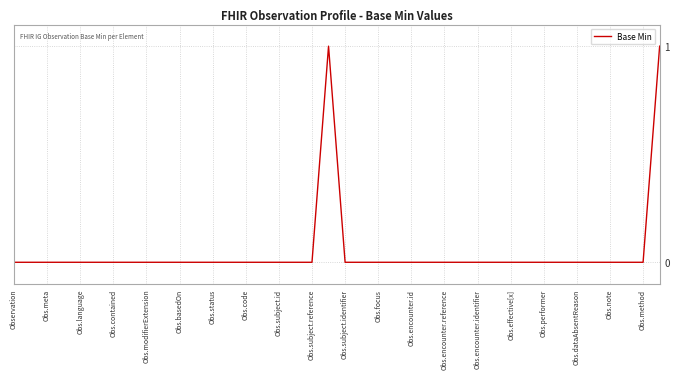

What is the value of the 40th point from the left?

1